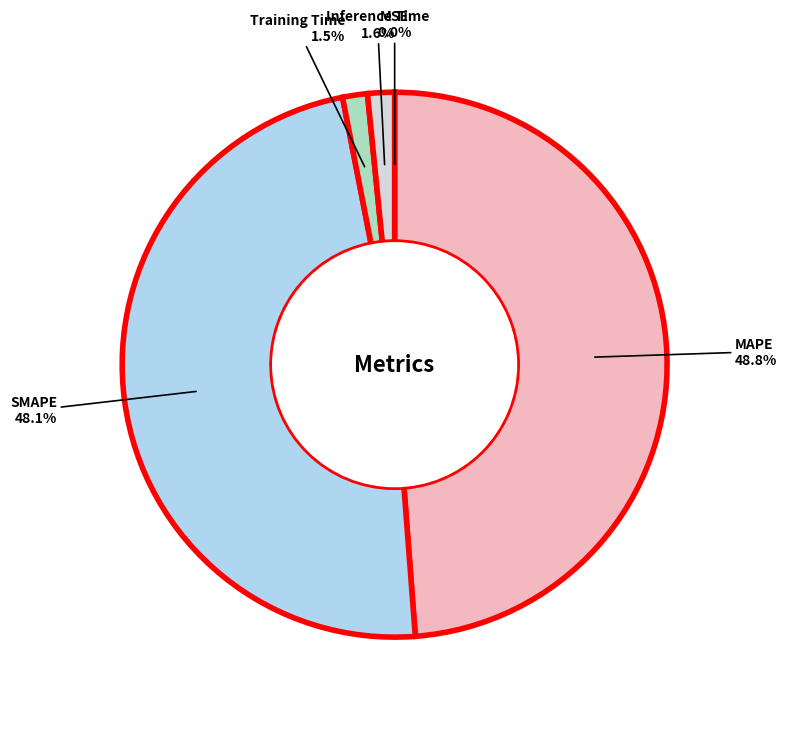

Is there a majority slice in this chart?

No